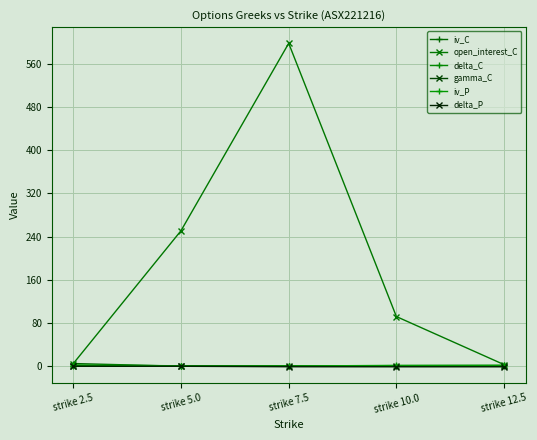

What are all the series names shown in the legend?

iv_C, open_interest_C, delta_C, gamma_C, iv_P, delta_P